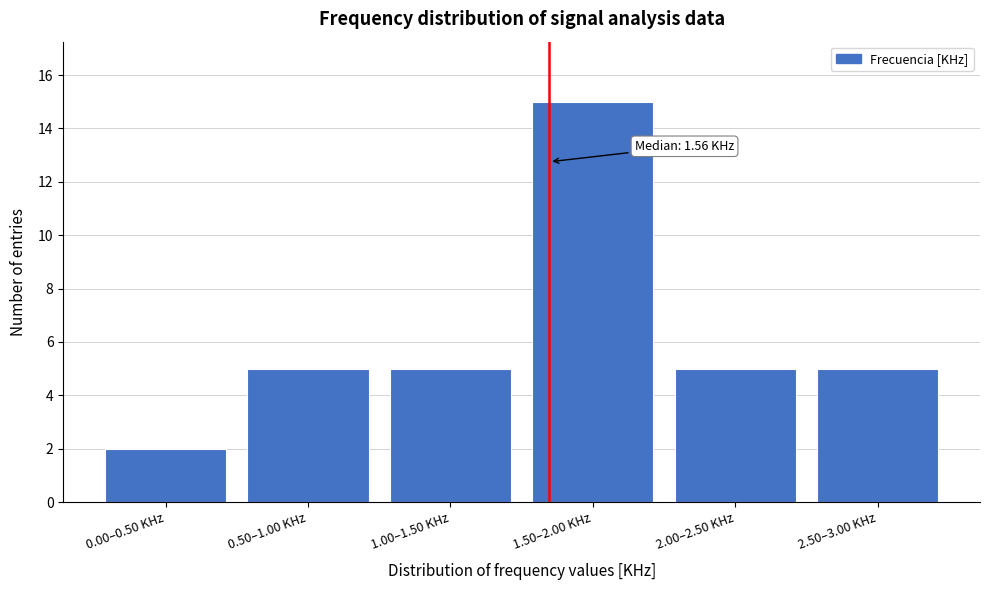

Reading left to right, what are all the values shown in this chart?

2	5	5	15	5	5